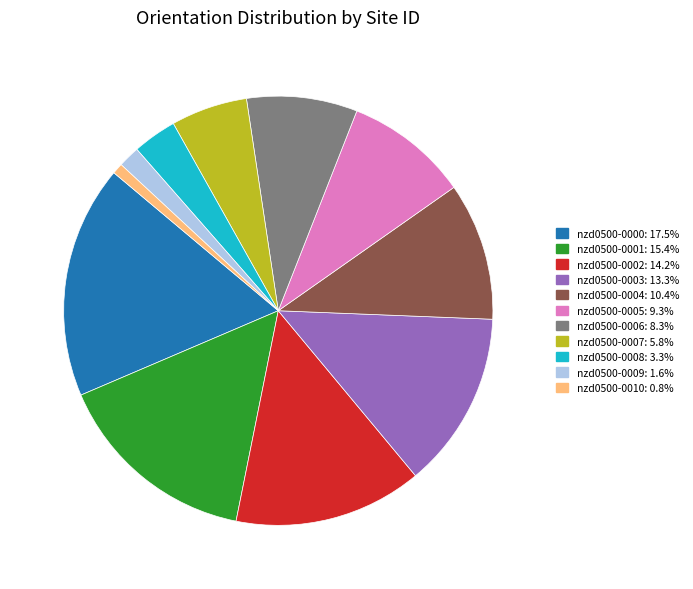

Combined, do nzd0500-0005 and nzd0500-0008 account for over 50%?

No